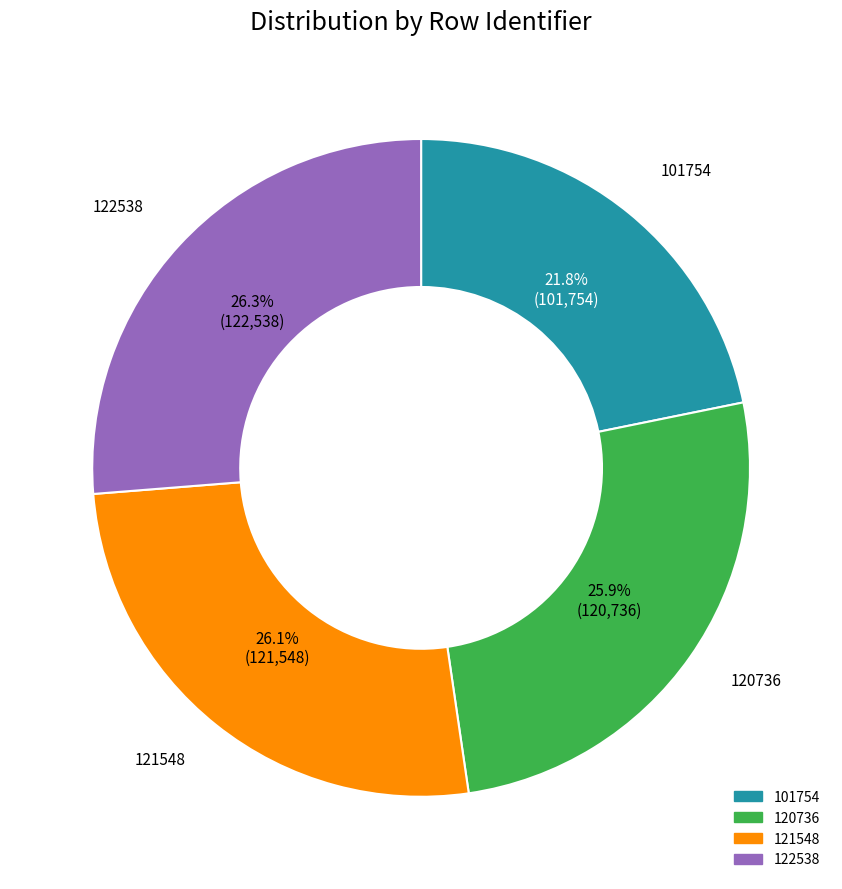

Is there a majority slice in this chart?

No